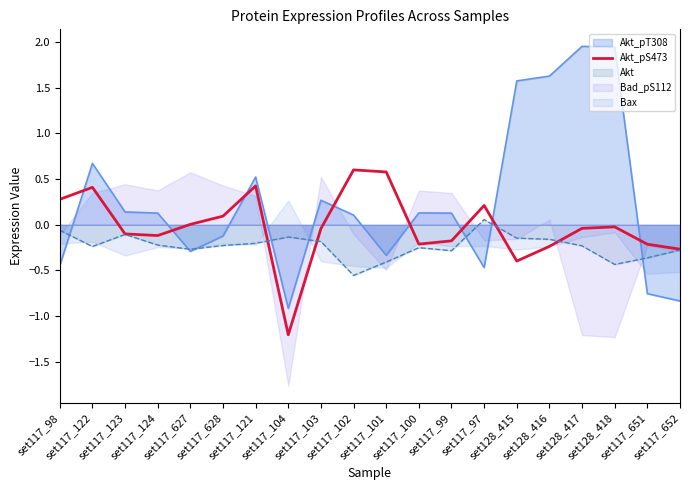

The chart shows a value of 0.2 at set117_97. True or false?

True